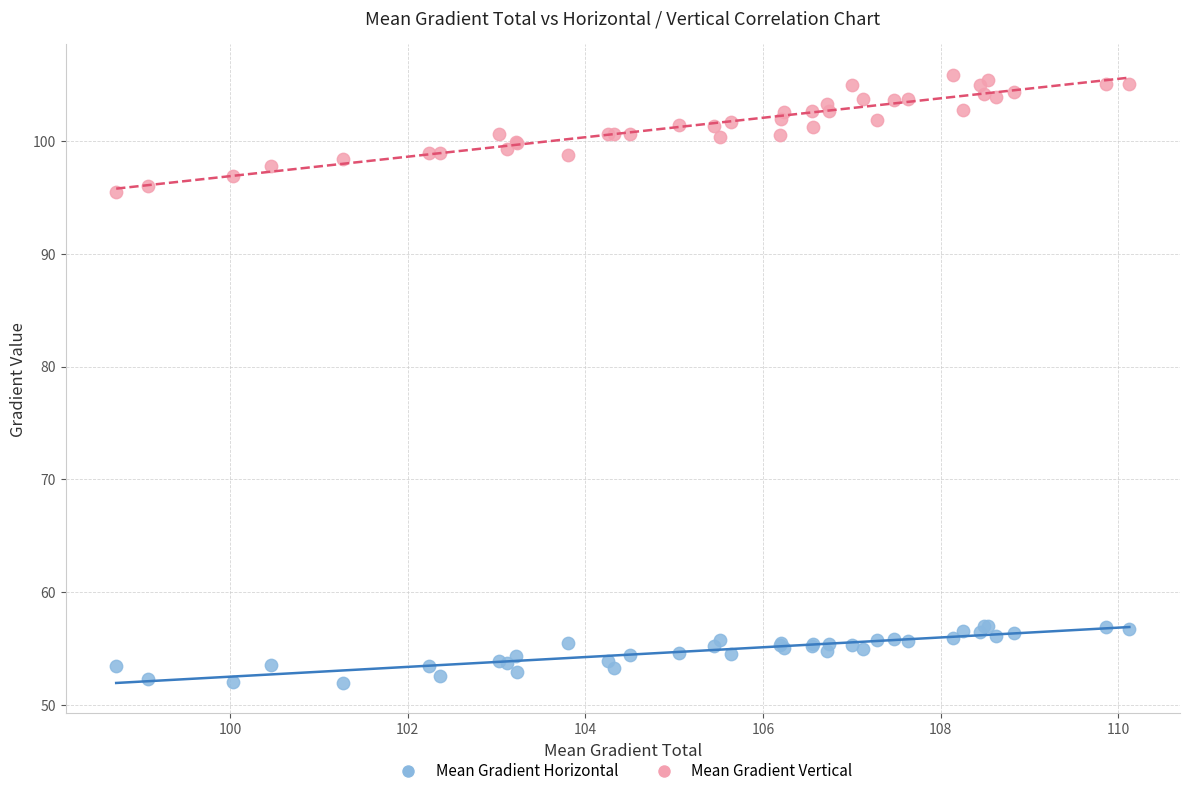

Which series reaches the maximum Y coordinate?

Mean Gradient Vertical